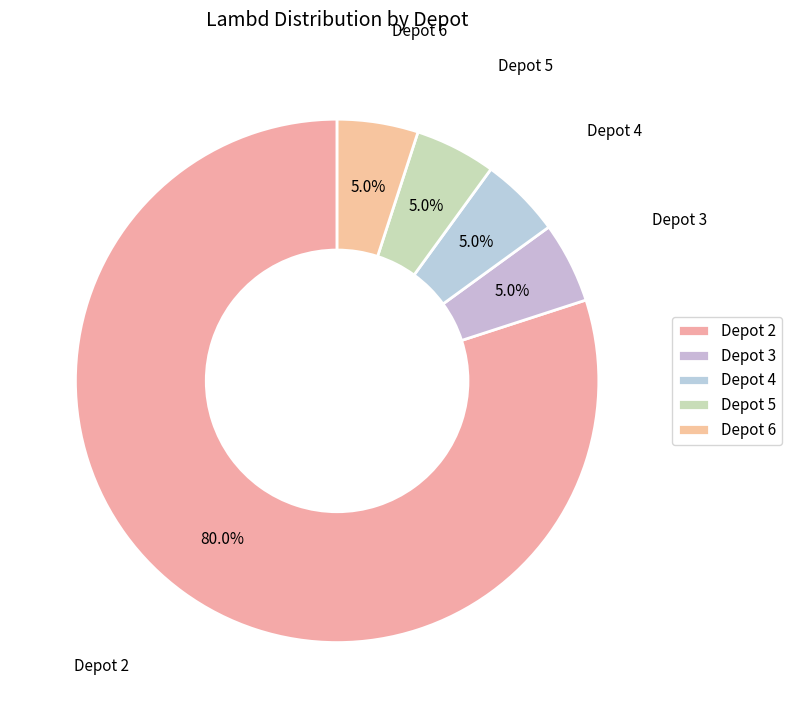

Is there a majority slice in this chart?

Yes